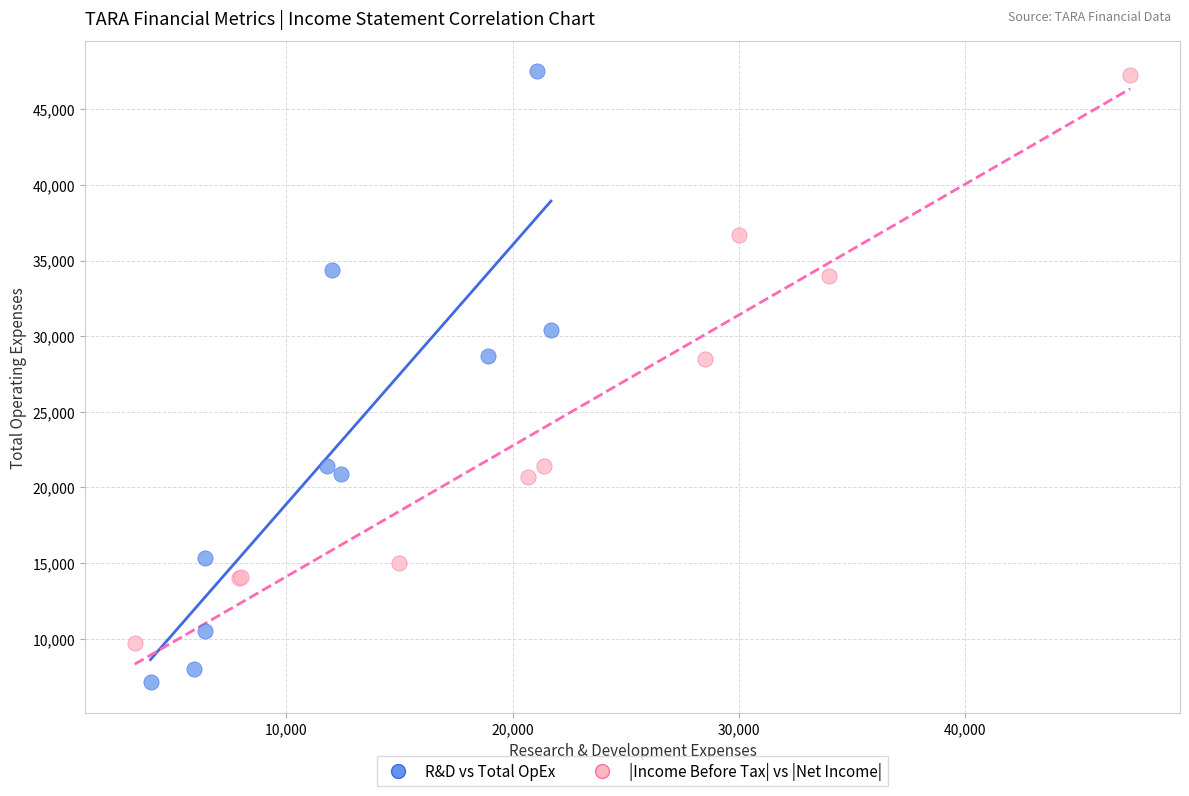

Which series contains the lowest Y value?

R&D vs Total OpEx